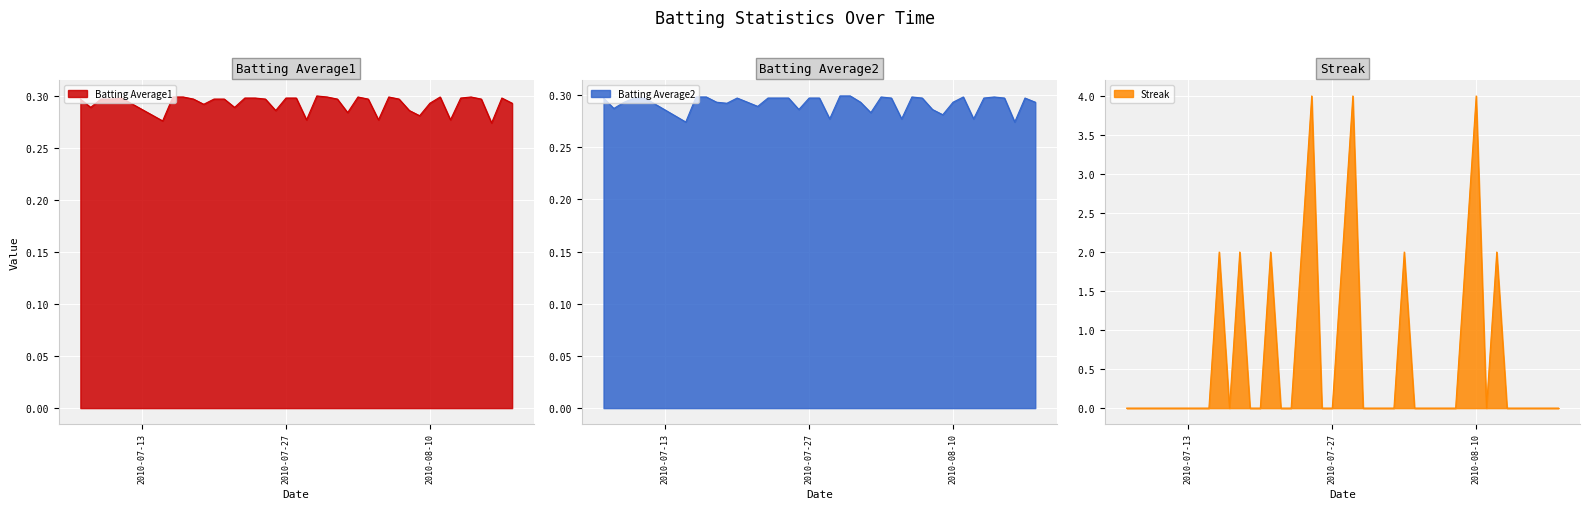

Is the value of Streak at 26 greater than the value of Batting Average2 at 38?

No